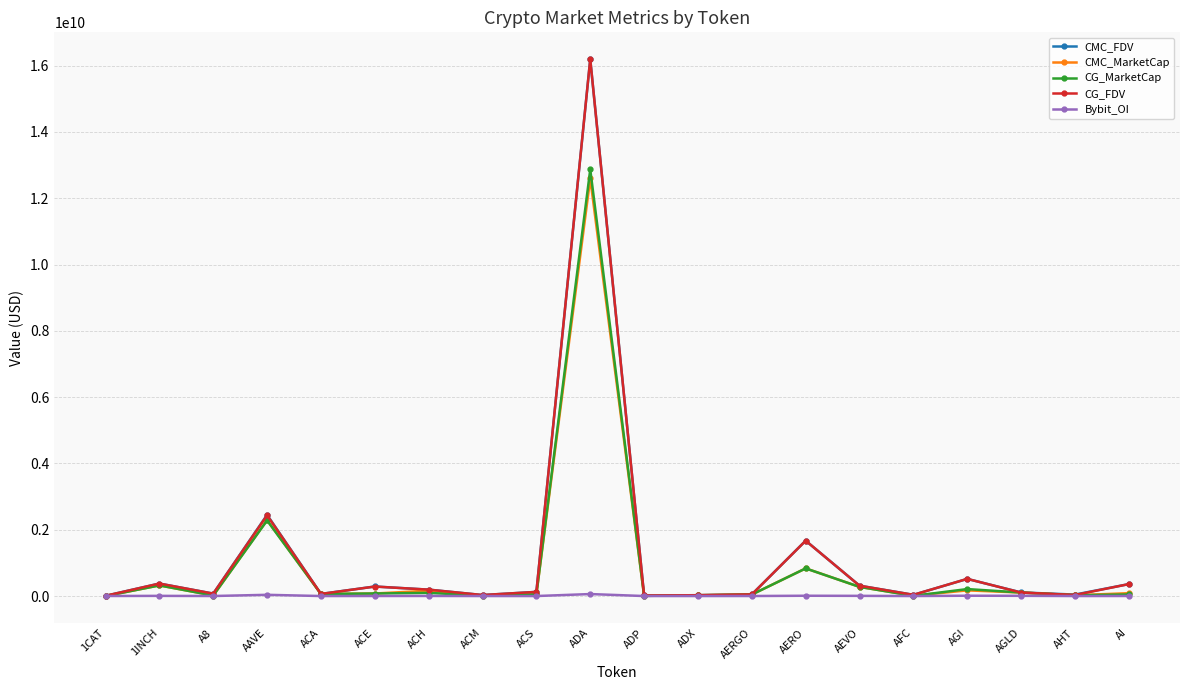

At which label is CMC_MarketCap closest to 6298511252?

AAVE